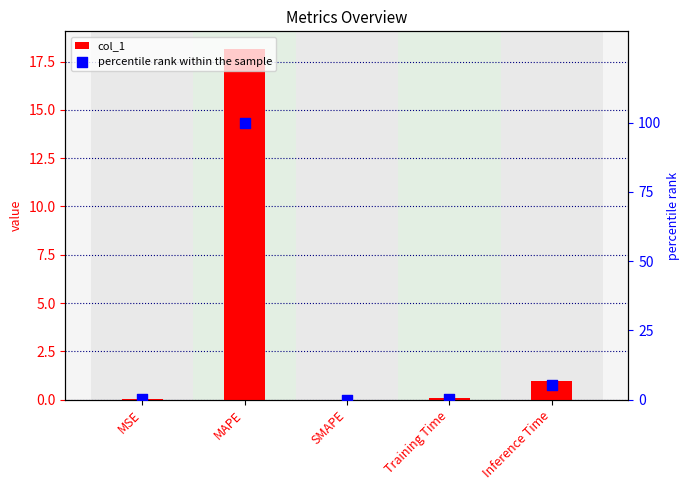

What is the total value across all series at Training Time?

0.4